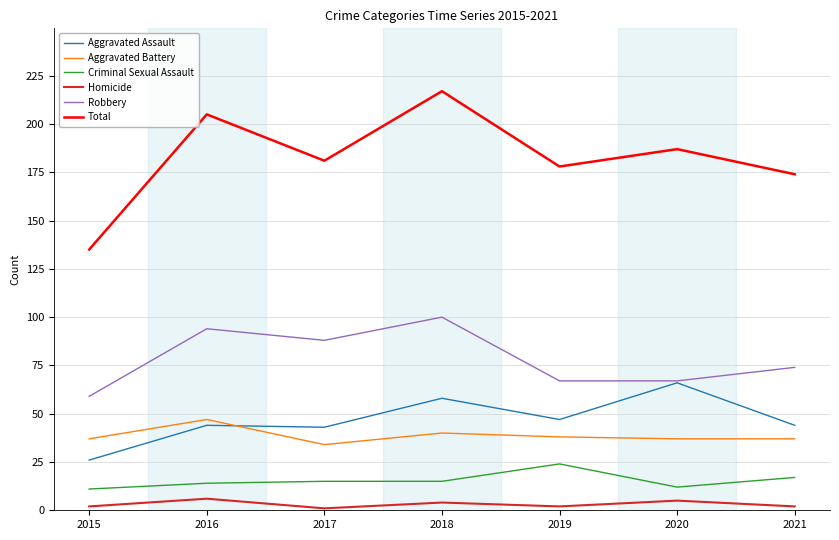

What is the difference between the highest and lowest values at 2018?

213